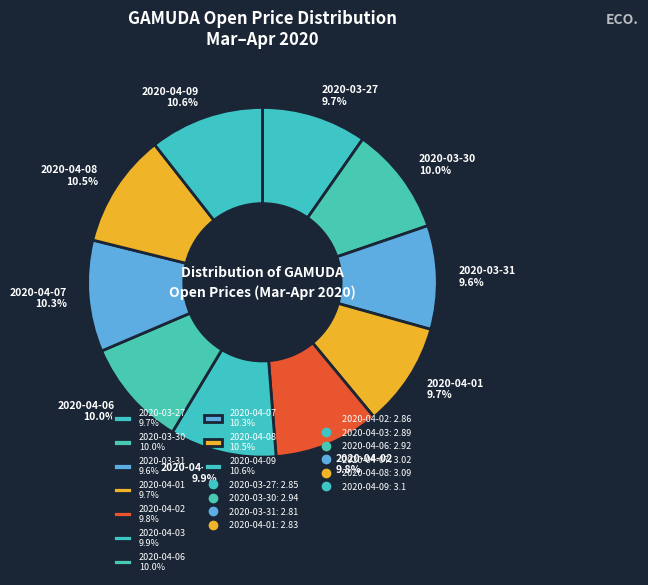

How much of the chart is everything except 2020-03-27 9.7%?

90.3%